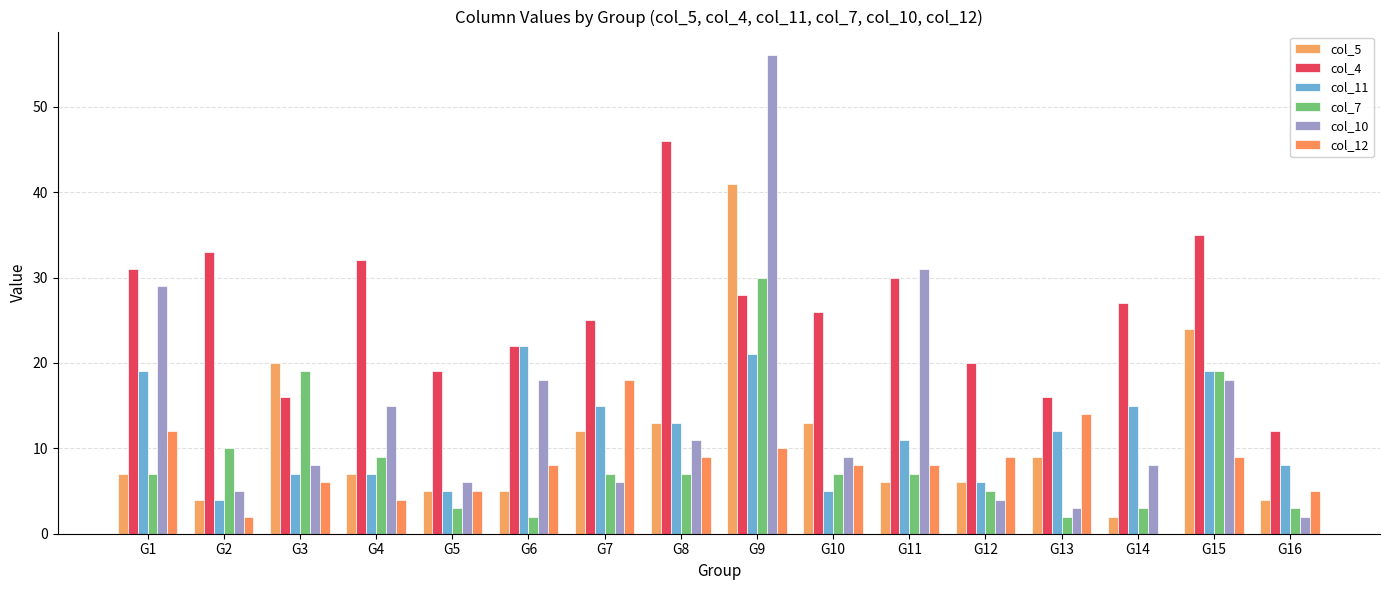

True or false: col_7 has a value of 3 at G10.

False